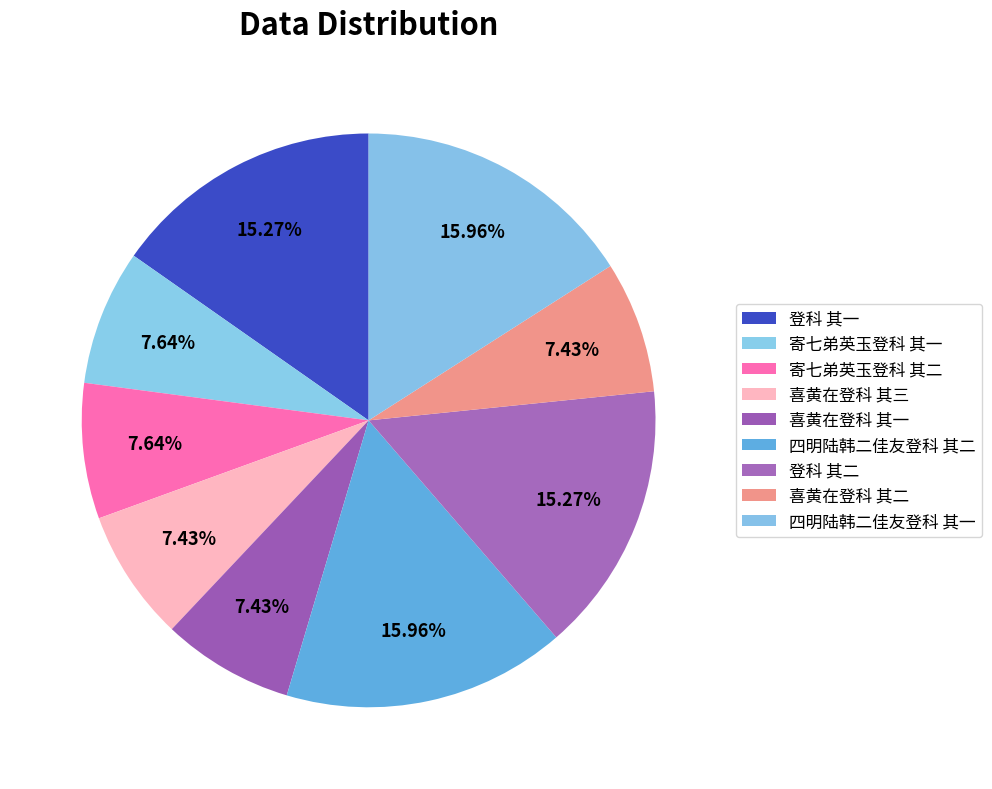

Does 喜黄在登科 其三 represent more than half of the total?

No